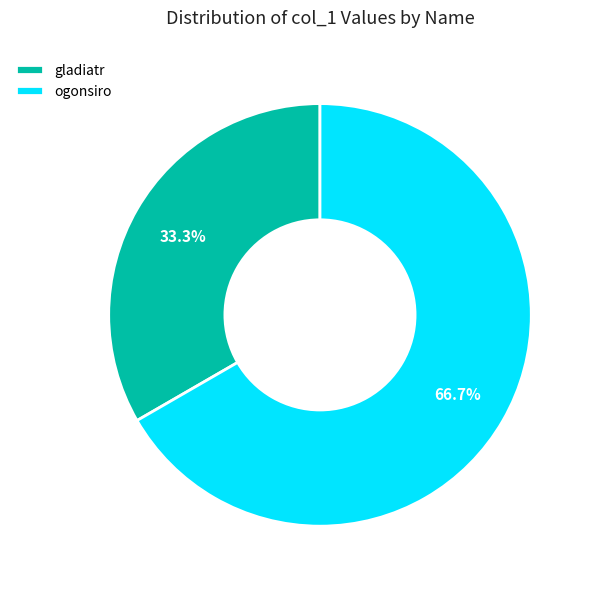

Count the number of slices in the pie.

2